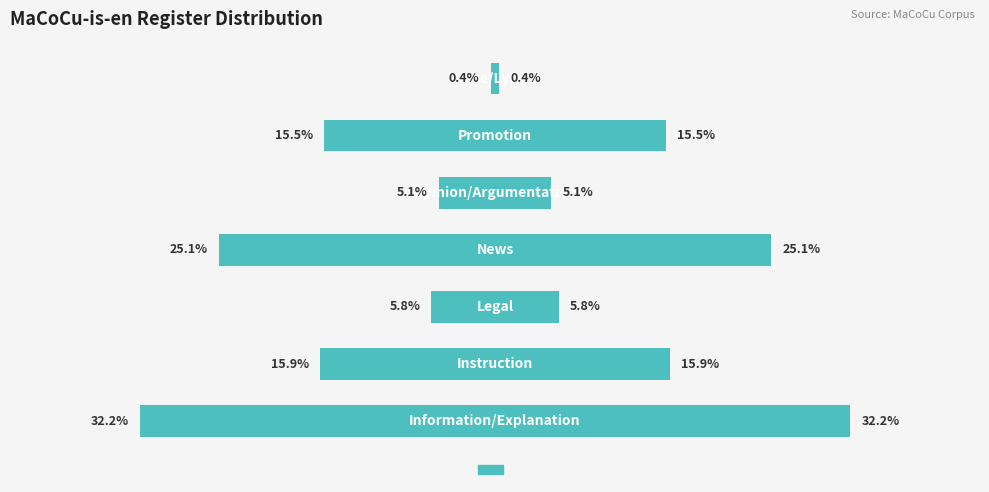

The value at −0.20 is 0.1. True or false?

False